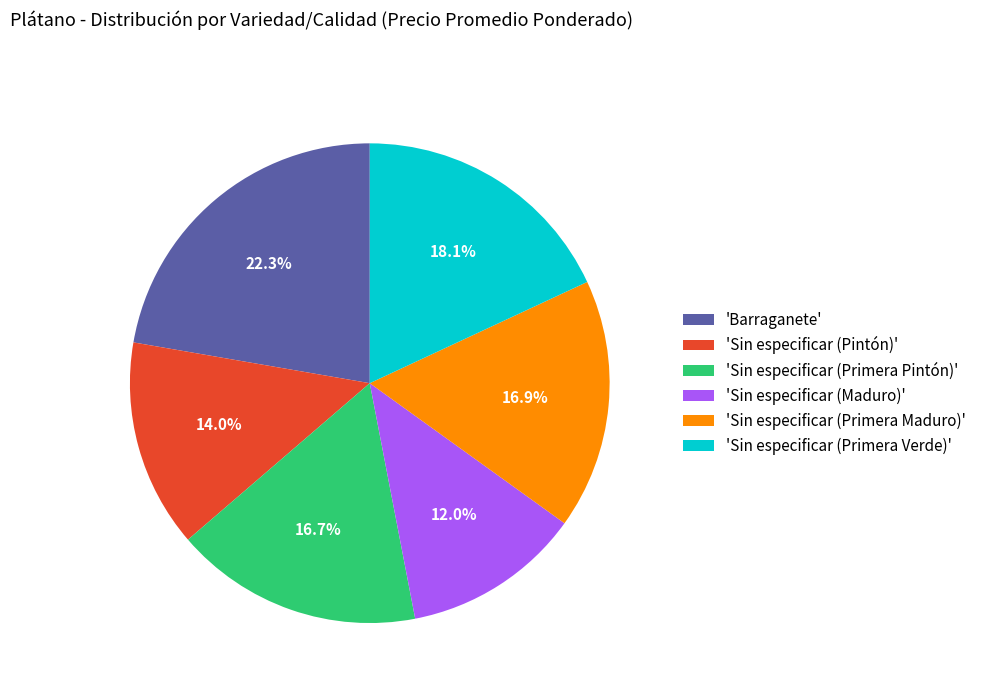

What is the smallest slice in the pie chart?

'Sin especificar (Maduro)'